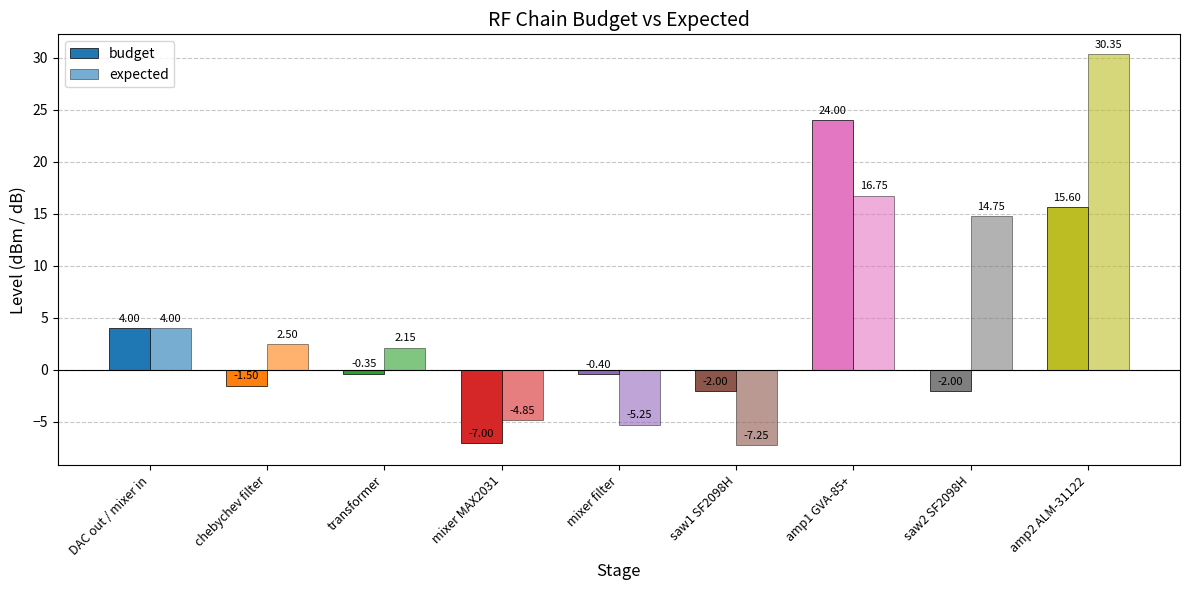

Between saw2 SF2098H and amp1 GVA-85+, which is larger?

amp1 GVA-85+